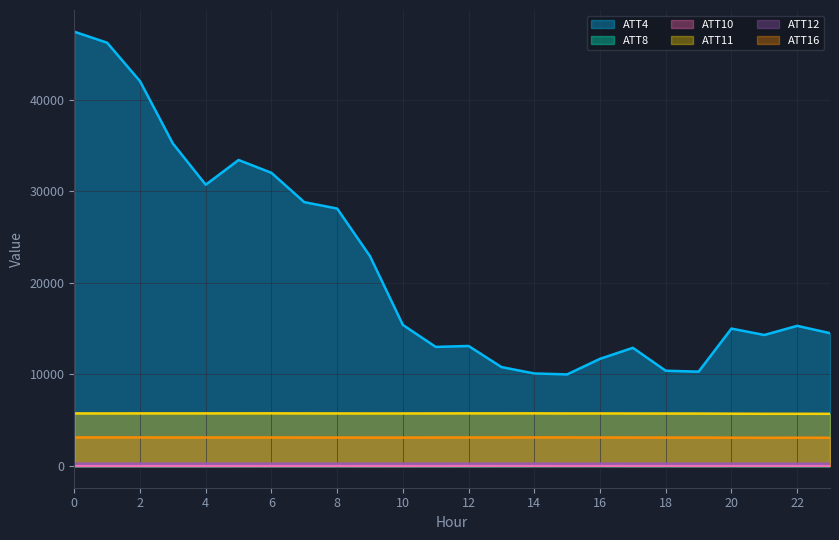

What is the value of the ATT10 point at the 15th from the left?

24.7